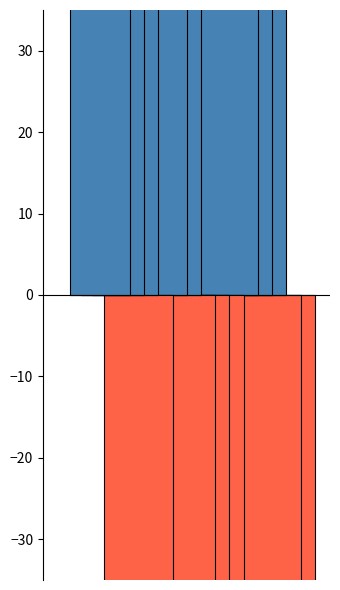

What is the difference between the highest and lowest values at 3?

55.4